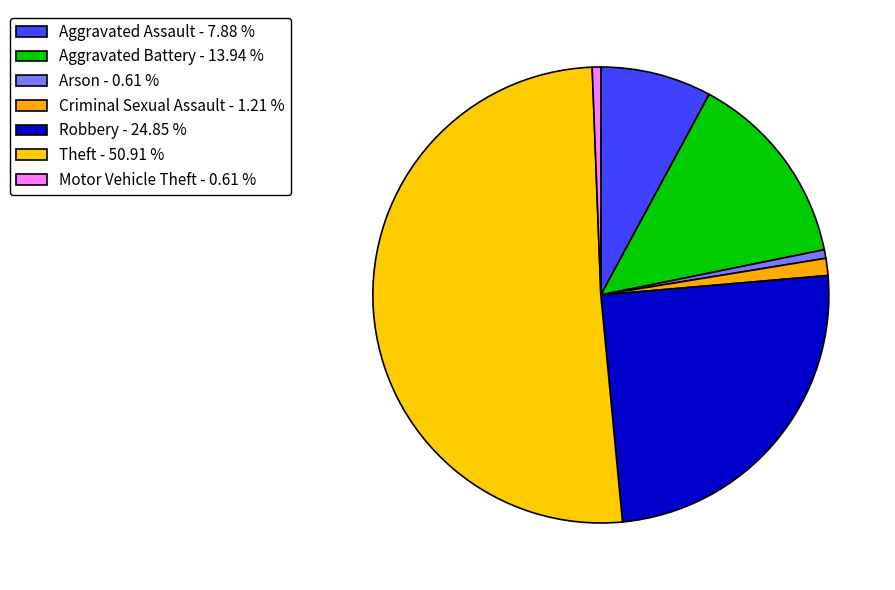

Count the number of slices in the pie.

7